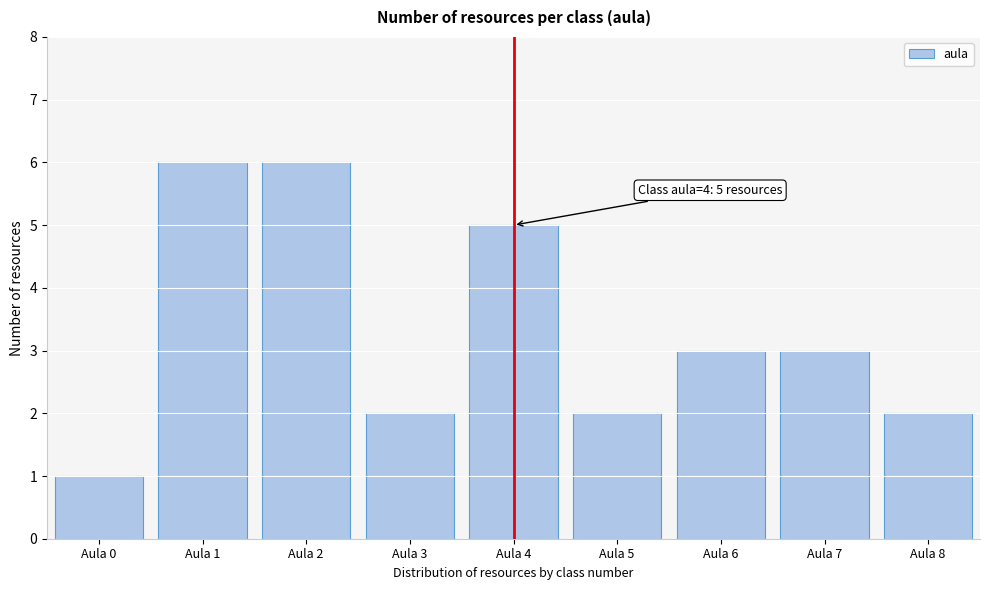

Reading left to right, extract all data points from this chart.

Aula 0=1	Aula 1=6	Aula 2=6	Aula 3=2	Aula 4=5	Aula 5=2	Aula 6=3	Aula 7=3	Aula 8=2